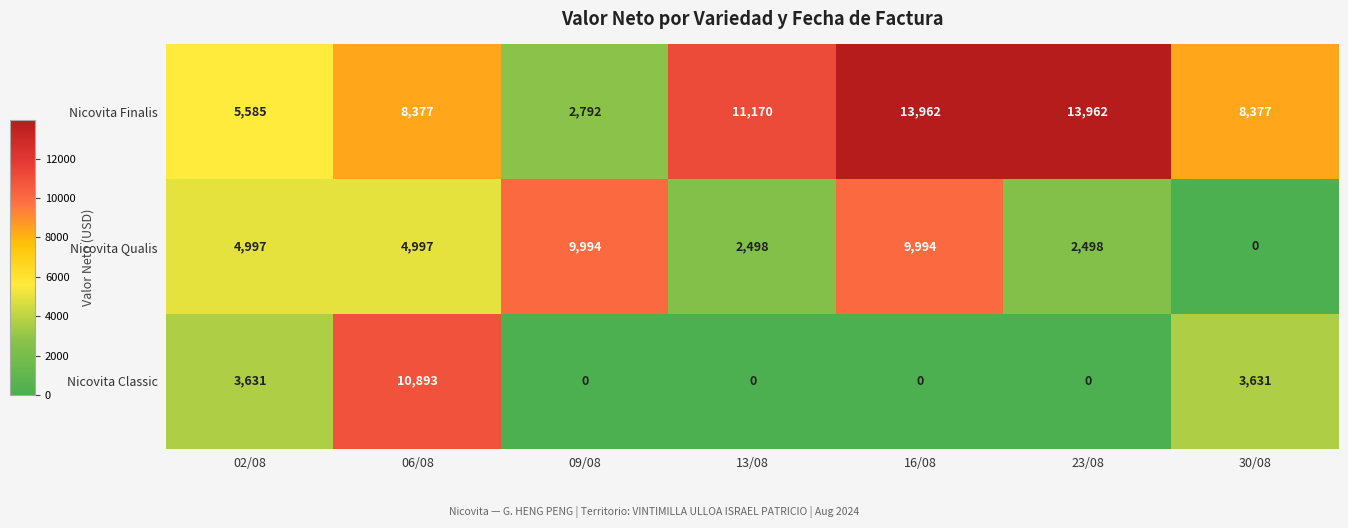

What is the difference between the maximum and minimum values in the Nicovita Classic series?

10893